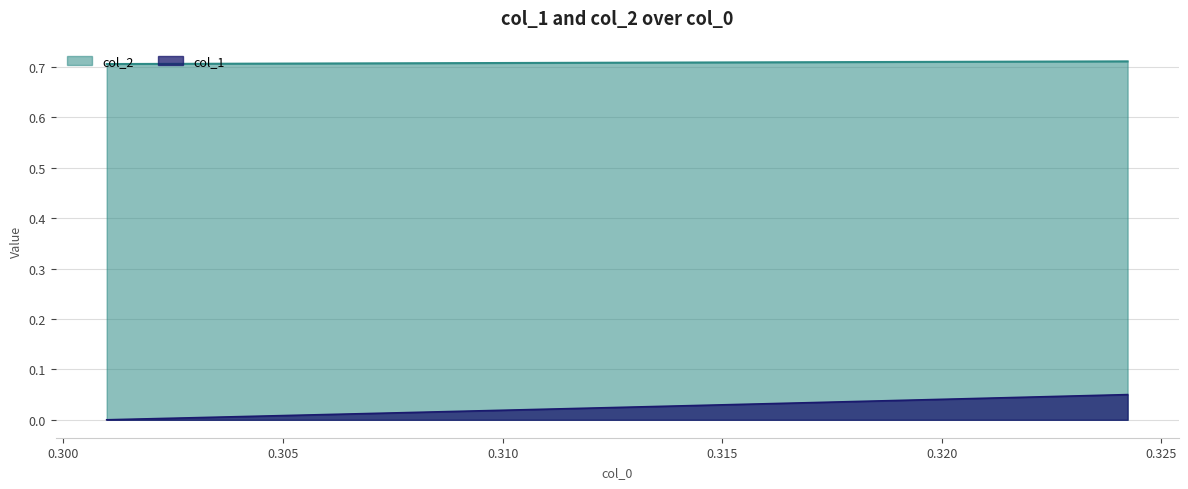

True or false: col_1 and col_2 intersect in this chart.

False